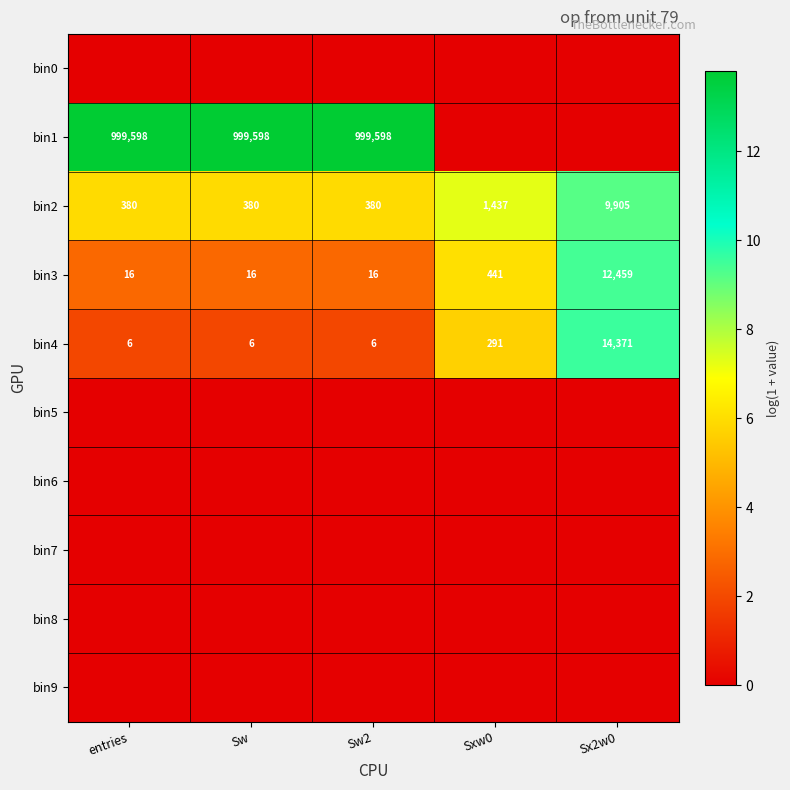

The value of bin3 at Sw is 4.2. True or false?

False